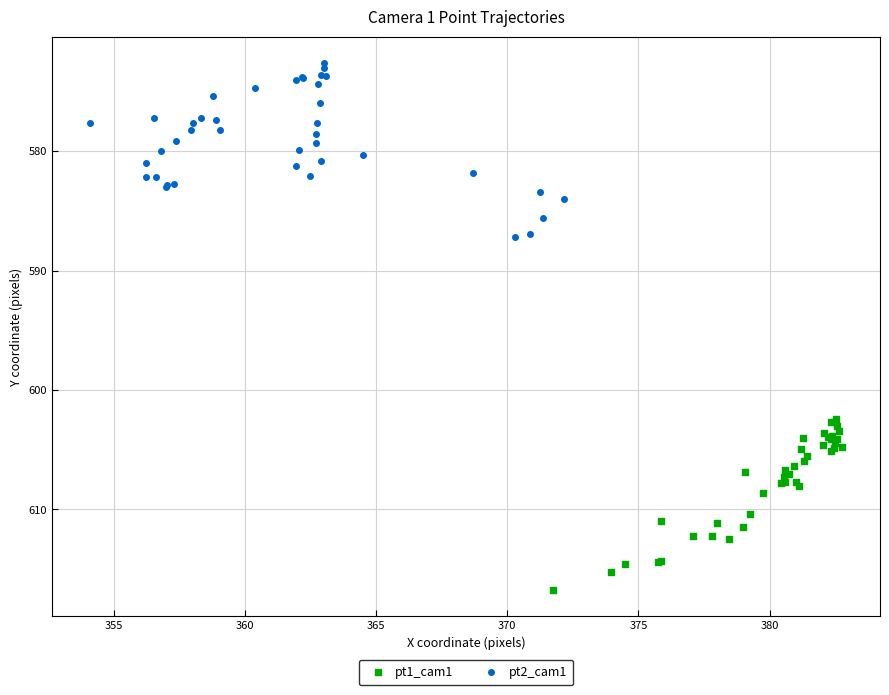

Which series reaches the maximum Y coordinate?

pt1_cam1